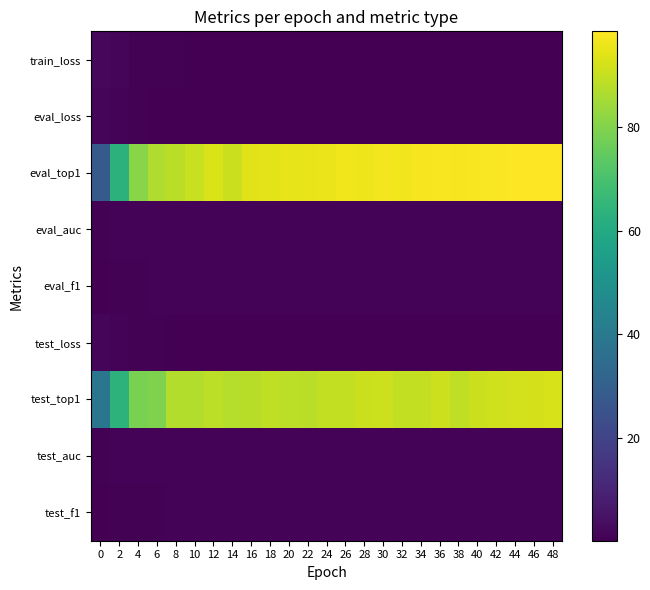

Reading left to right, list all the values displayed in this chart.

train_loss: 0=2.0	2=1.3	4=0.8	6=0.6	8=0.5	10=0.4	12=0.4	14=0.3	16=0.3	18=0.3	20=0.3	22=0.2	24=0.2	26=0.2	28=0.2	30=0.2	32=0.2	34=0.2	36=0.2	38=0.1	40=0.1	42=0.1	44=0.1	46=0.1	48=0.1
eval_loss: 0=1.9	2=1.0	4=0.6	6=0.4	8=0.3	10=0.3	12=0.2	14=0.3	16=0.2	18=0.2	20=0.2	22=0.1	24=0.1	26=0.1	28=0.1	30=0.1	32=0.1	34=0.1	36=0.1	38=0.1	40=0.1	42=0.1	44=0.1	46=0.1	48=0.1
eval_top1: 0=28.0	2=63.5	4=80.9	6=86.8	8=88.4	10=90.4	12=93.0	14=90.8	16=94.1	18=94.7	20=94.8	22=95.5	24=95.9	26=96.4	28=96.2	30=96.9	32=96.5	34=97.1	36=97.5	38=97.3	40=97.8	42=98.1	44=98.3	46=98.5	48=98.6
eval_auc: 0=0.7	2=0.9	4=1.0	6=1.0	8=1.0	10=1.0	12=1.0	14=1.0	16=1.0	18=1.0	20=1.0	22=1.0	24=1.0	26=1.0	28=1.0	30=1.0	32=1.0	34=1.0	36=1.0	38=1.0	40=1.0	42=1.0	44=1.0	46=1.0	48=1.0
eval_f1: 0=0.2	2=0.6	4=0.8	6=0.9	8=0.9	10=0.9	12=0.9	14=0.9	16=0.9	18=0.9	20=0.9	22=1.0	24=1.0	26=1.0	28=1.0	30=1.0	32=1.0	34=1.0	36=1.0	38=1.0	40=1.0	42=1.0	44=1.0	46=1.0	48=1.0
test_loss: 0=2.0	2=1.0	4=0.6	6=0.6	8=0.4	10=0.4	12=0.3	14=0.3	16=0.3	18=0.3	20=0.3	22=0.3	24=0.3	26=0.3	28=0.3	30=0.3	32=0.3	34=0.3	36=0.3	38=0.3	40=0.3	42=0.3	44=0.2	46=0.2	48=0.2
test_top1: 0=38.8	2=63.9	4=78.9	6=79.4	8=87.2	10=87.2	12=88.6	14=87.7	16=88.0	18=89.3	20=88.7	22=88.3	24=89.4	26=89.4	28=90.5	30=91.3	32=89.6	34=89.6	36=91.0	38=89.4	40=90.8	42=91.5	44=91.9	46=92.2	48=92.5
test_auc: 0=0.7	2=0.9	4=1.0	6=1.0	8=1.0	10=1.0	12=1.0	14=1.0	16=1.0	18=1.0	20=1.0	22=1.0	24=1.0	26=1.0	28=1.0	30=1.0	32=1.0	34=1.0	36=1.0	38=1.0	40=1.0	42=1.0	44=1.0	46=1.0	48=1.0
test_f1: 0=0.2	2=0.6	4=0.7	6=0.7	8=0.8	10=0.8	12=0.9	14=0.8	16=0.8	18=0.9	20=0.9	22=0.8	24=0.9	26=0.9	28=0.9	30=0.9	32=0.9	34=0.9	36=0.9	38=0.9	40=0.9	42=0.9	44=0.9	46=0.9	48=0.9